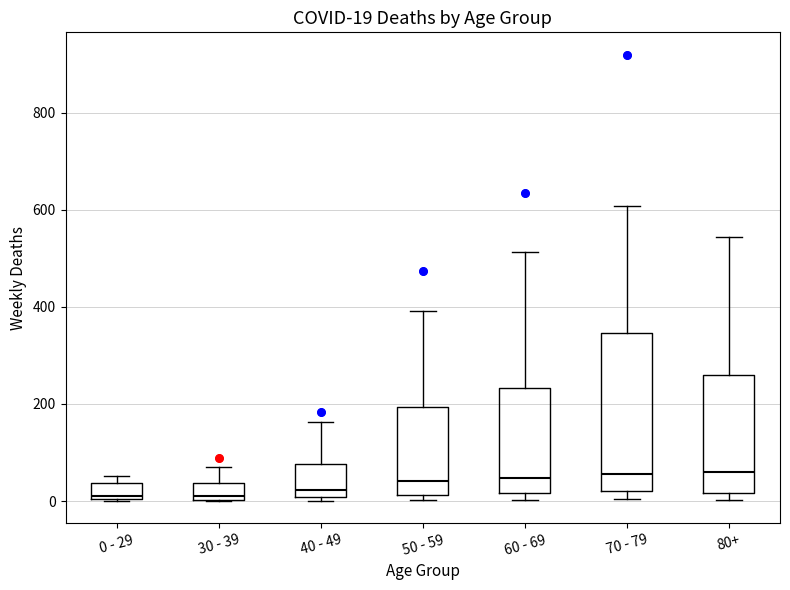

Comparing the boxes themselves (not the whiskers), which one is the tallest?

70 - 79